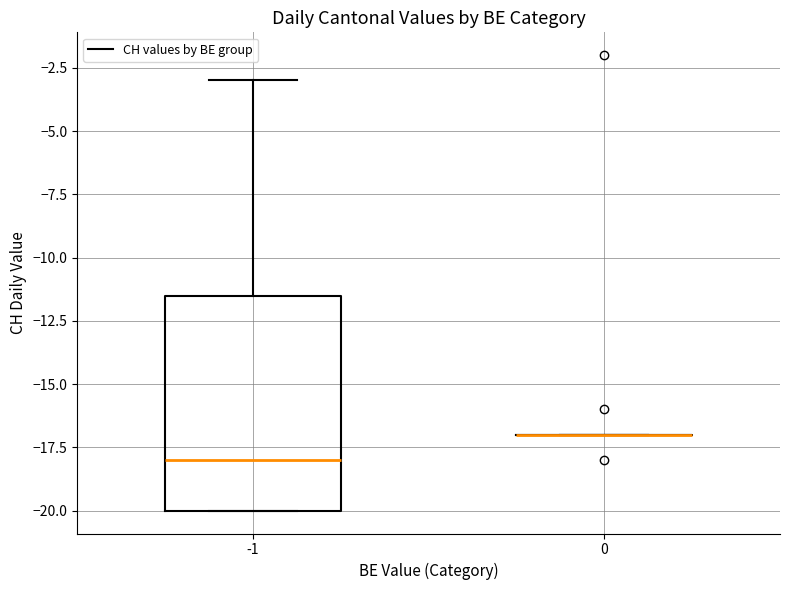

Where is the lower edge of the box at x = -1 on the y-axis? The values are not printed on the chart, so give them approximately, as read against the axis.

-20.0